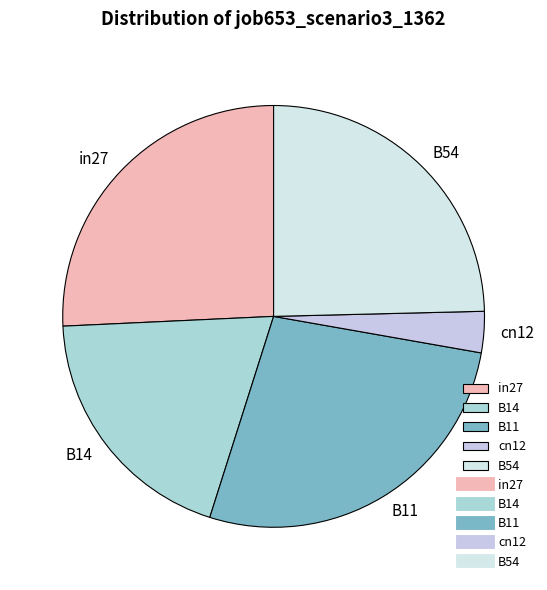

Which slice is the largest?

B11